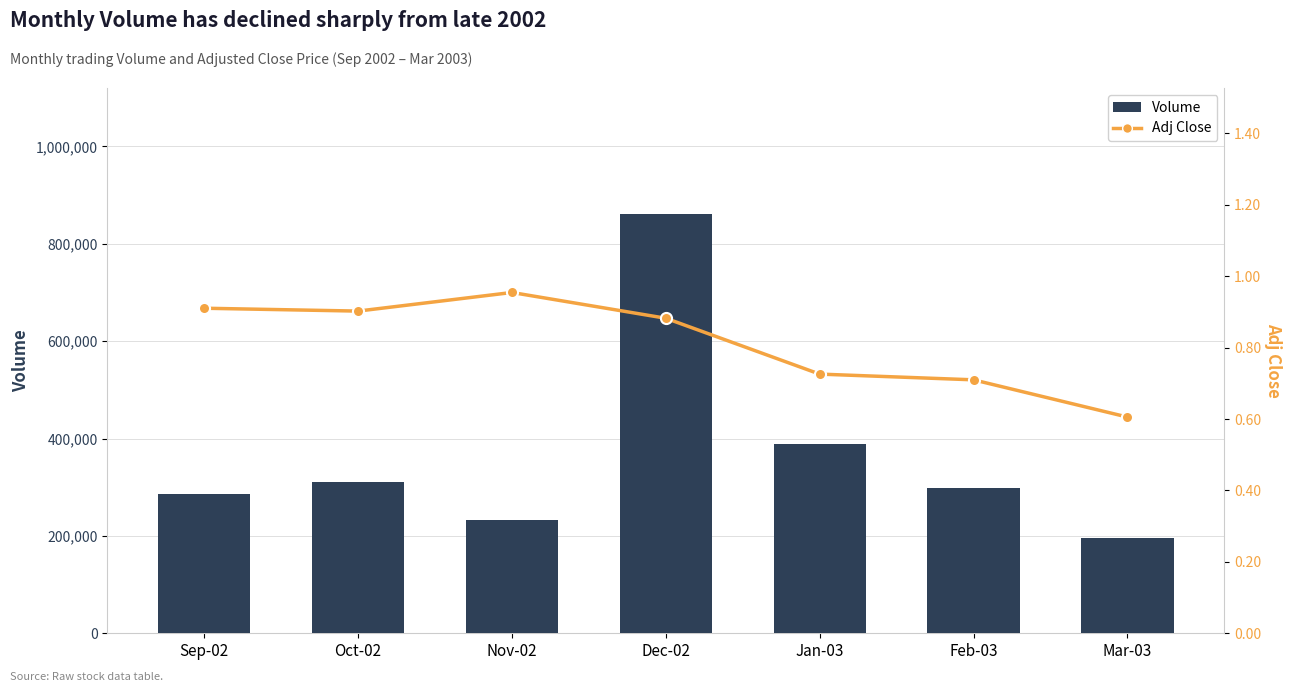

True or false: Volume has a value of 232190.0 at Nov-02.

True